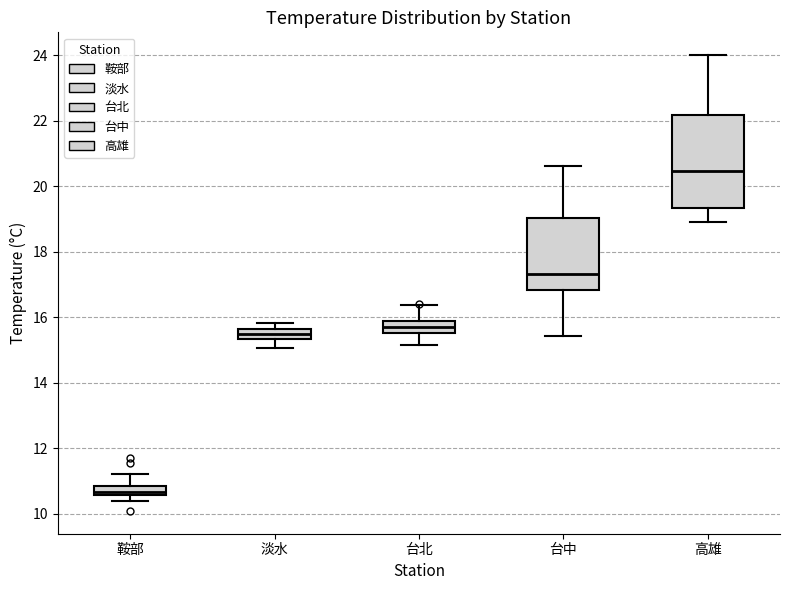

Which box has the highest median line?

高雄